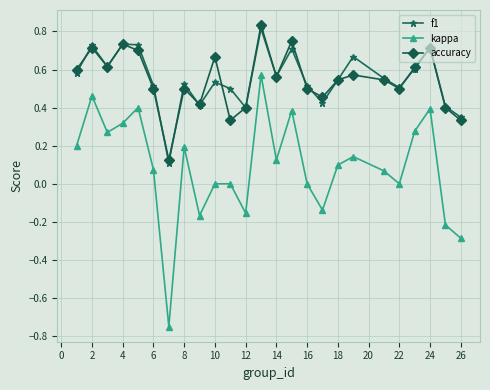

At how many categories does at least one series exceed 0?

25